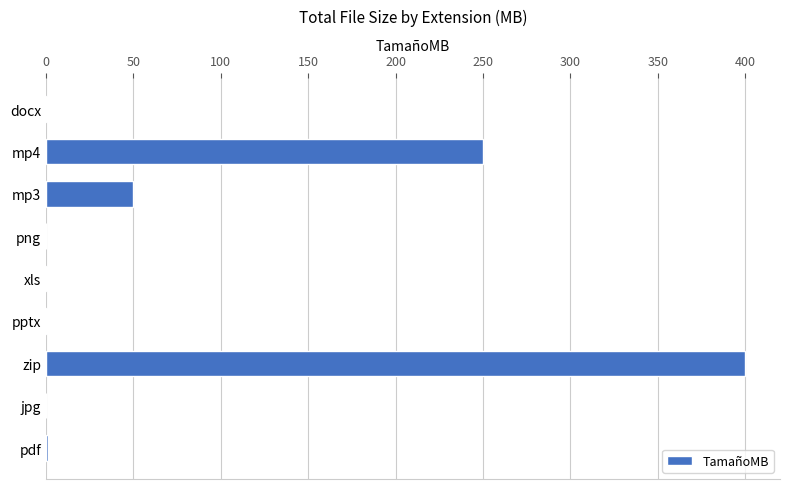

Is it true that the value at zip is 169.6?

False